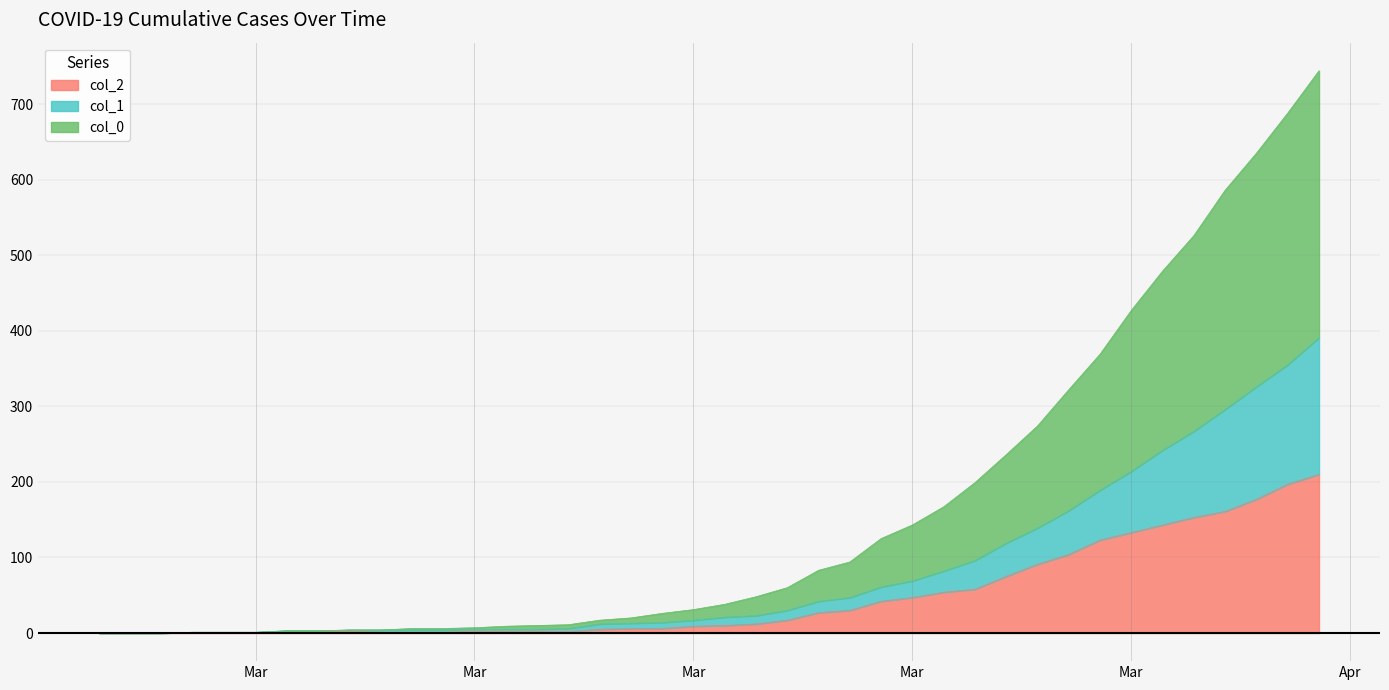

What are all the series names shown in the legend?

col_2, col_1, col_0